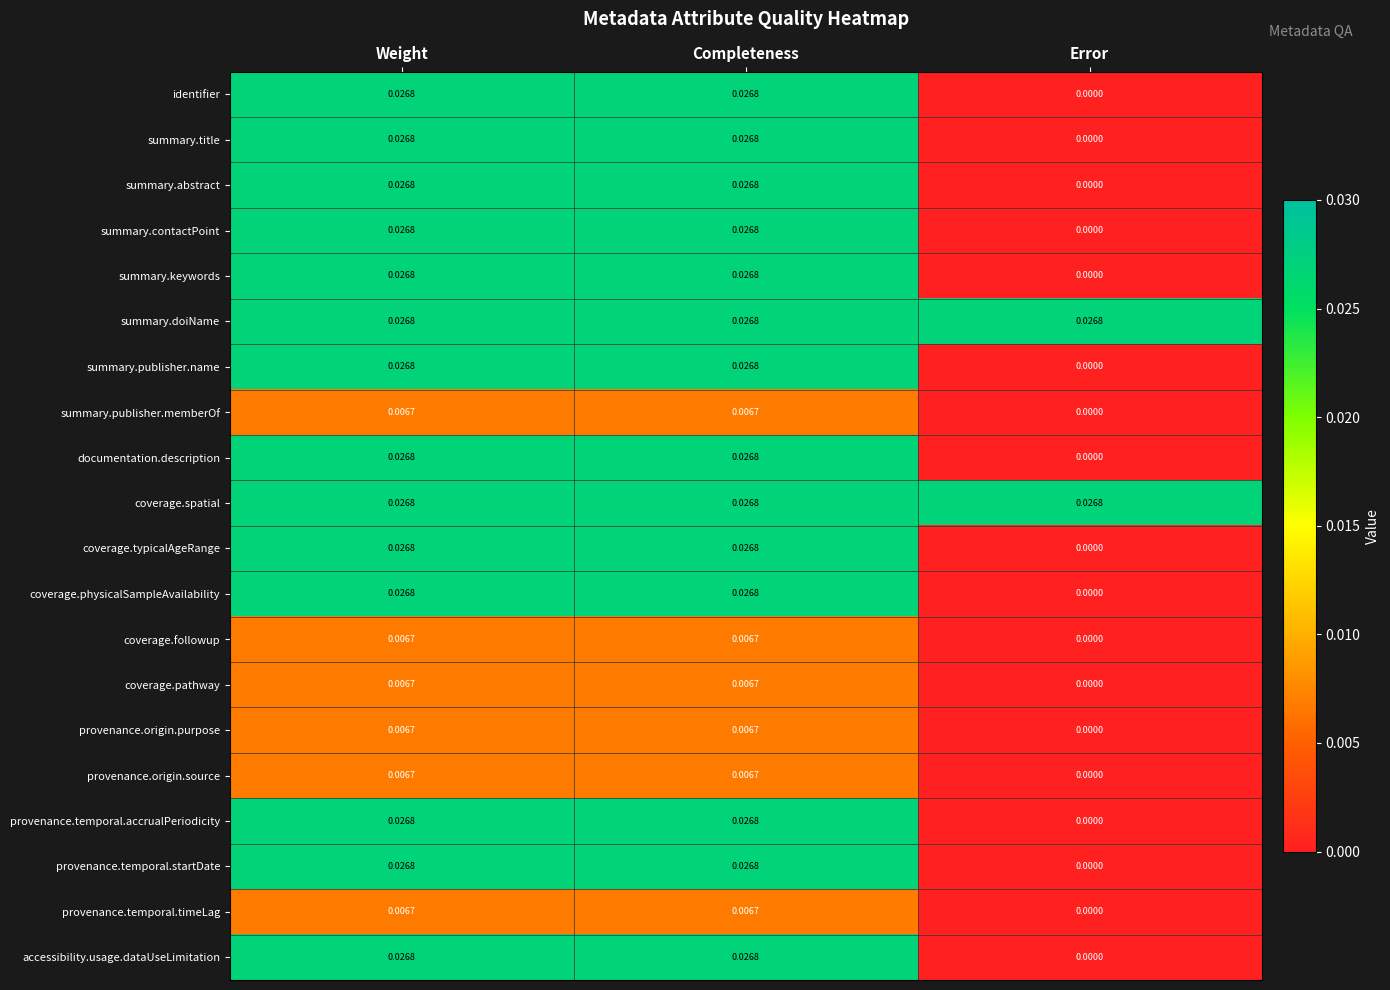

Where is summary.publisher.name nearest to the value 0?

Error